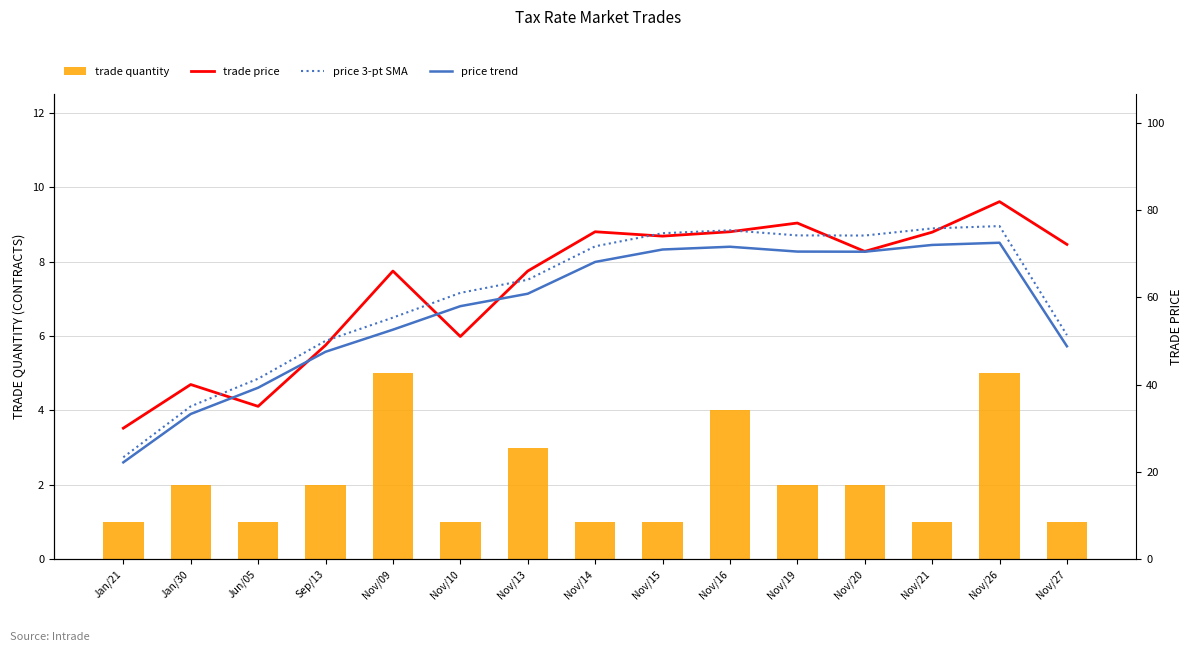

Which series has the largest total across all categories?

trade price